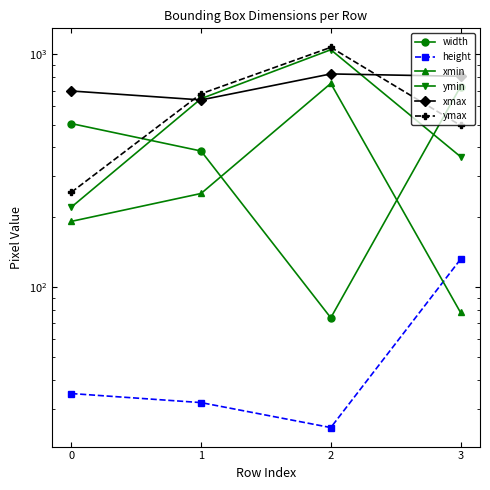

How many xmax values are between 697 and 825?

3